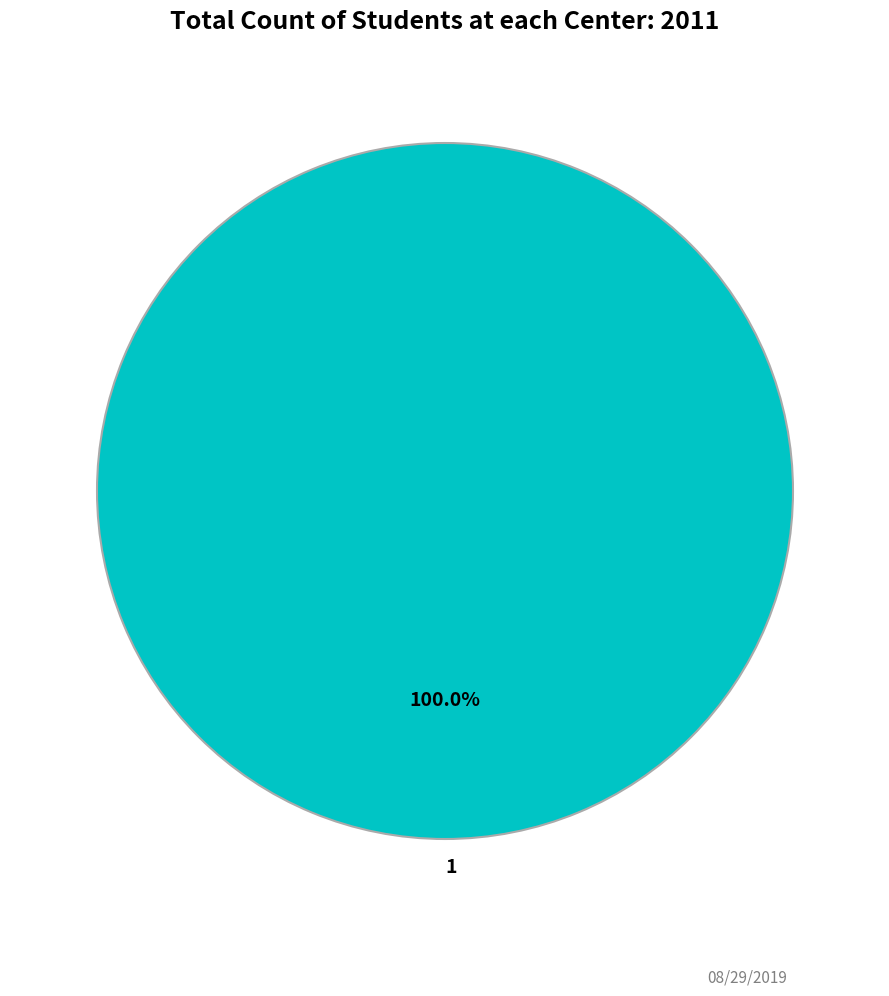

Does any single category account for the majority?

Yes